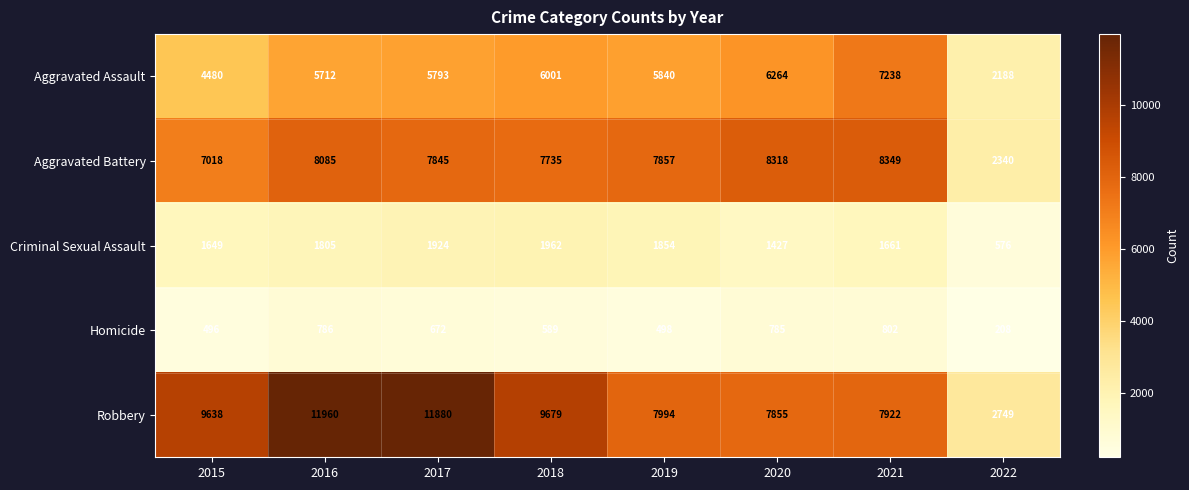

What is the smallest value displayed?

208